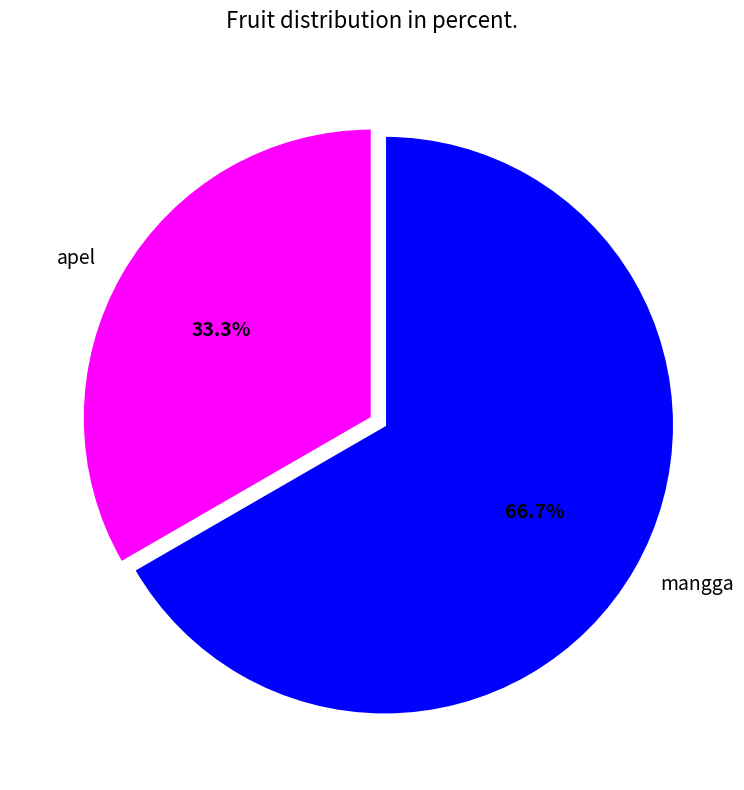

What portion of the pie excludes mangga?

33.3%